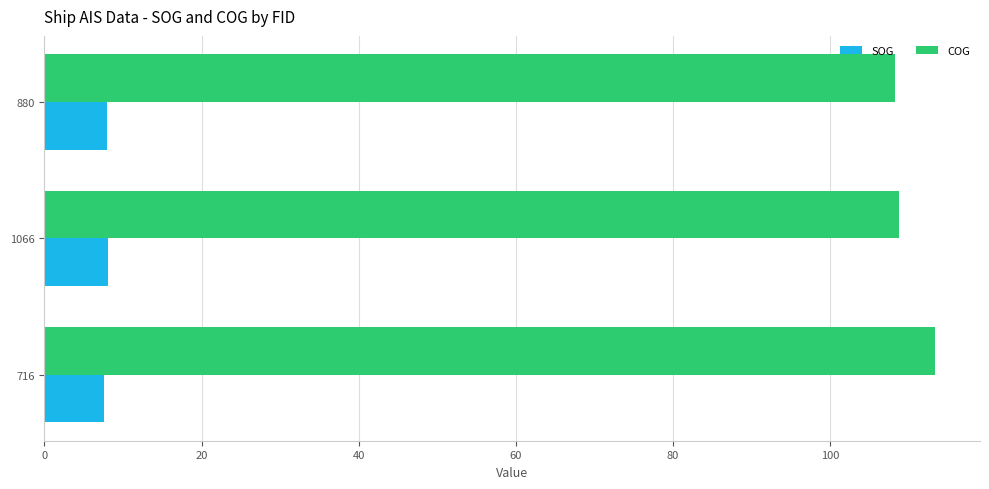

What value does the SOG series have at 1066?

8.1